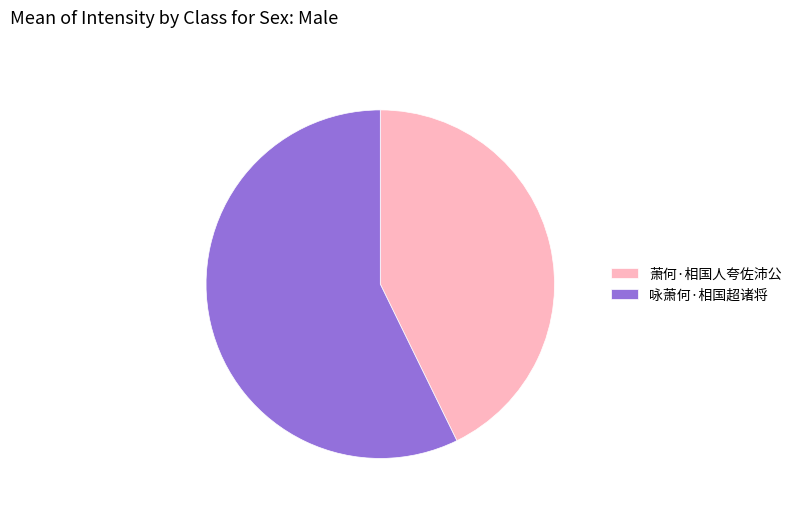

Is the sum of 萧何·相国人夸佐沛公 and 咏萧何·相国超诸将 greater than half?

Yes